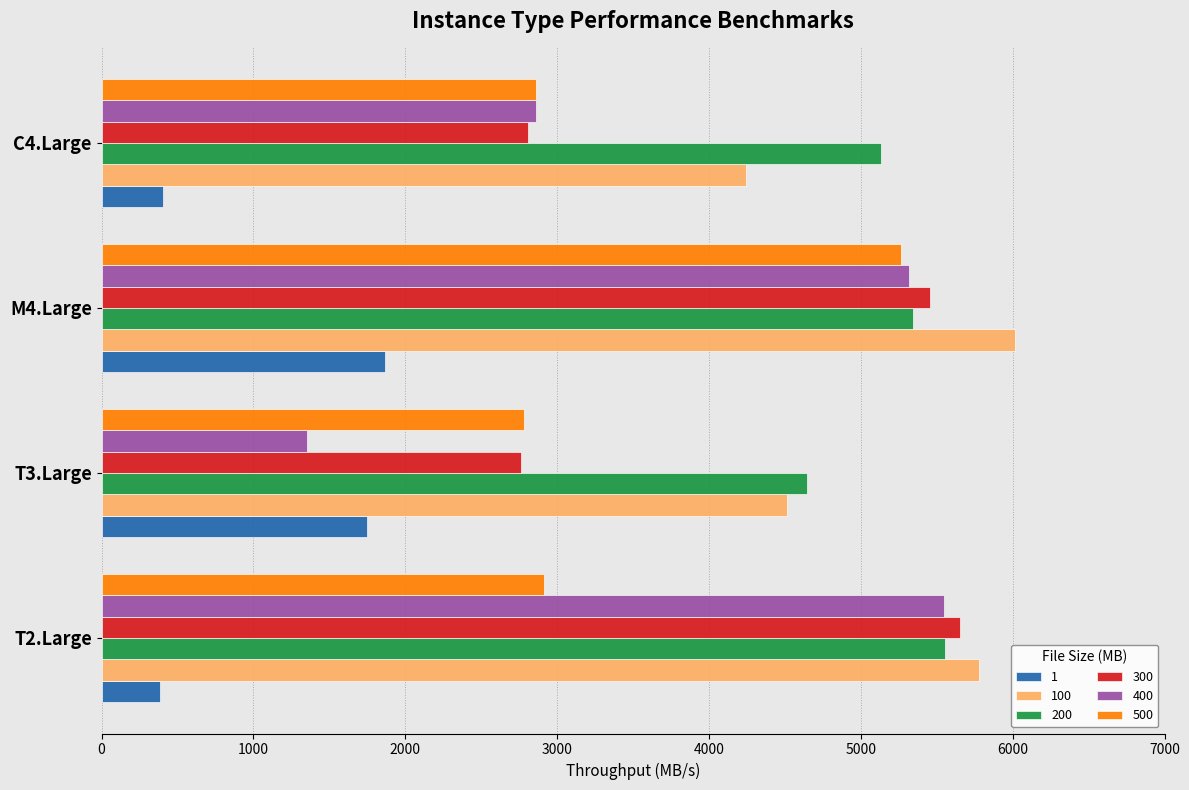

The value of 300 at T3.Large is 585.1. True or false?

False